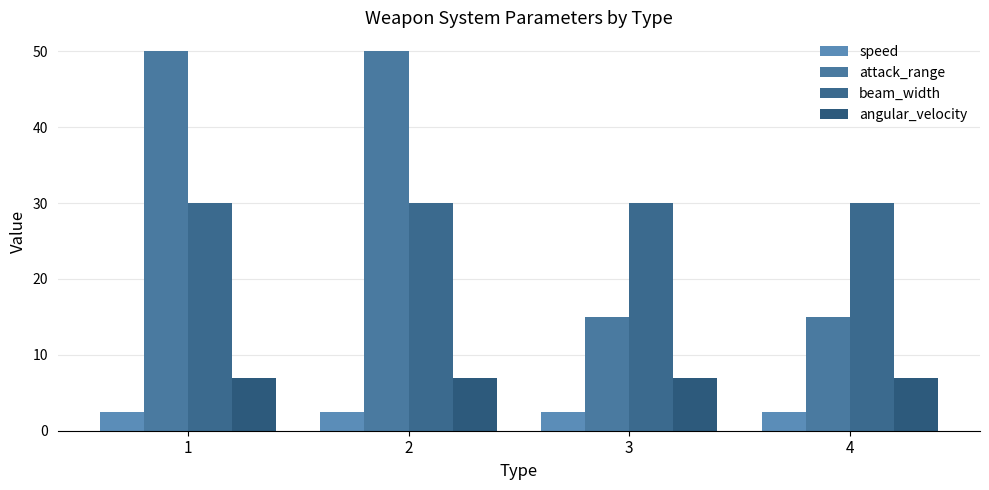

List the labels in order of beam_width value, largest first.

1, 2, 3, 4